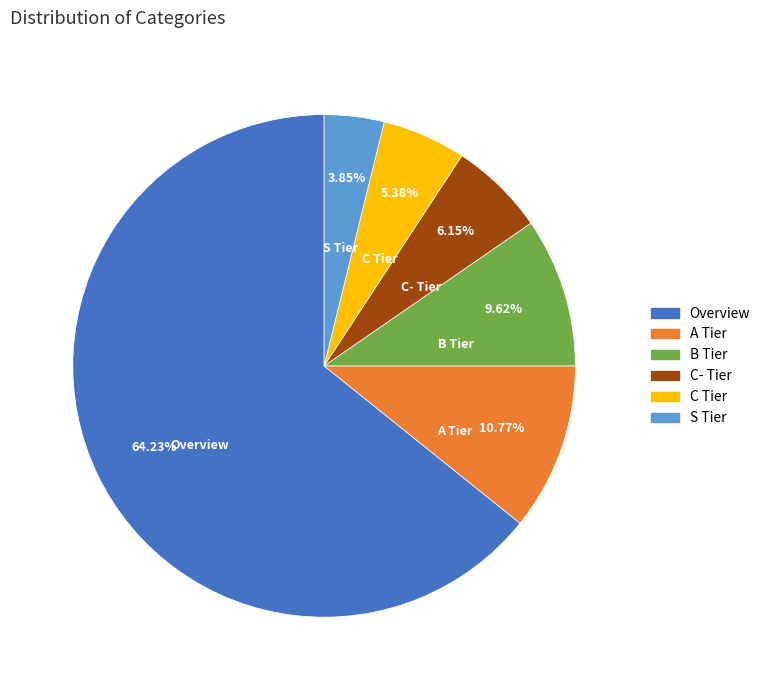

What is the largest slice in the pie chart?

Overview